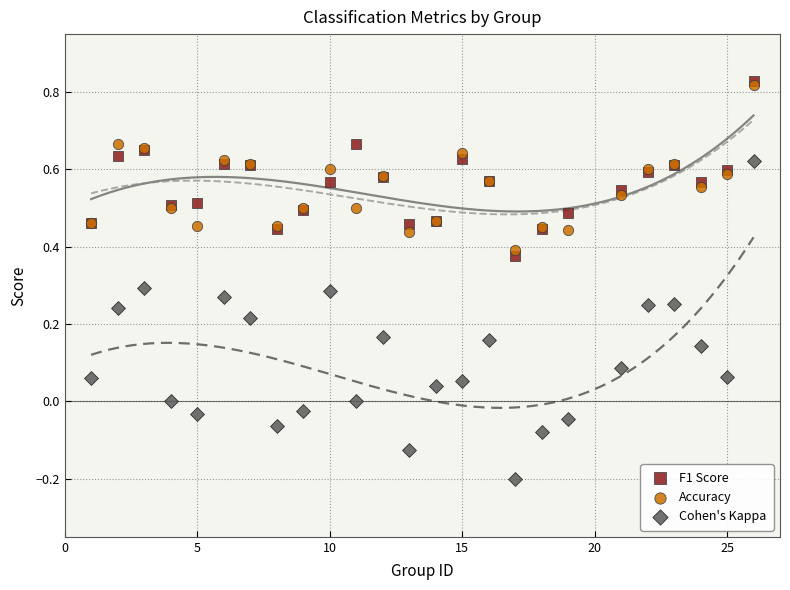

Which series has the widest spread of Y values?

Cohen's Kappa